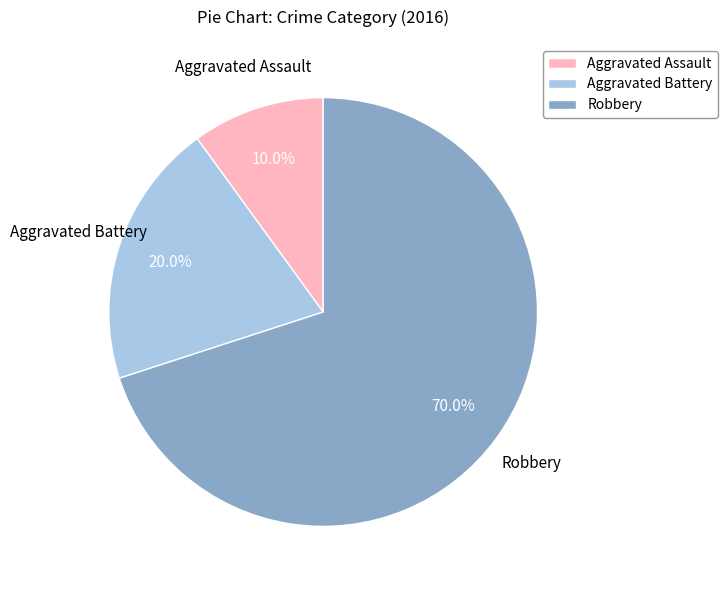

Rank the categories by value from highest to lowest.

Robbery, Aggravated Battery, Aggravated Assault